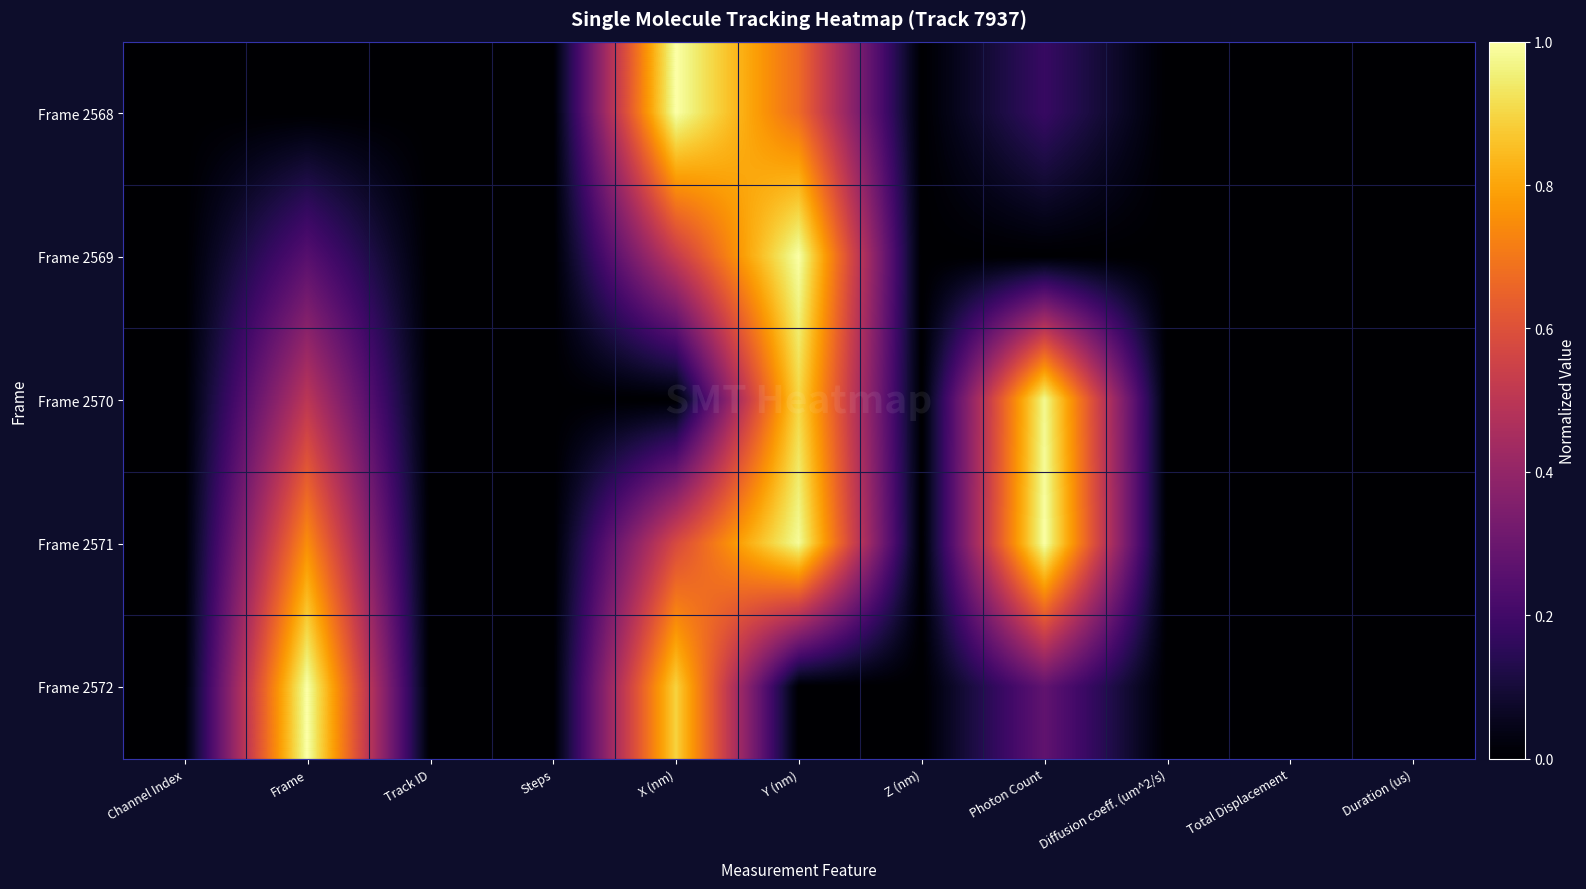

Which has a higher value, Z (nm) or Frame?

Z (nm)